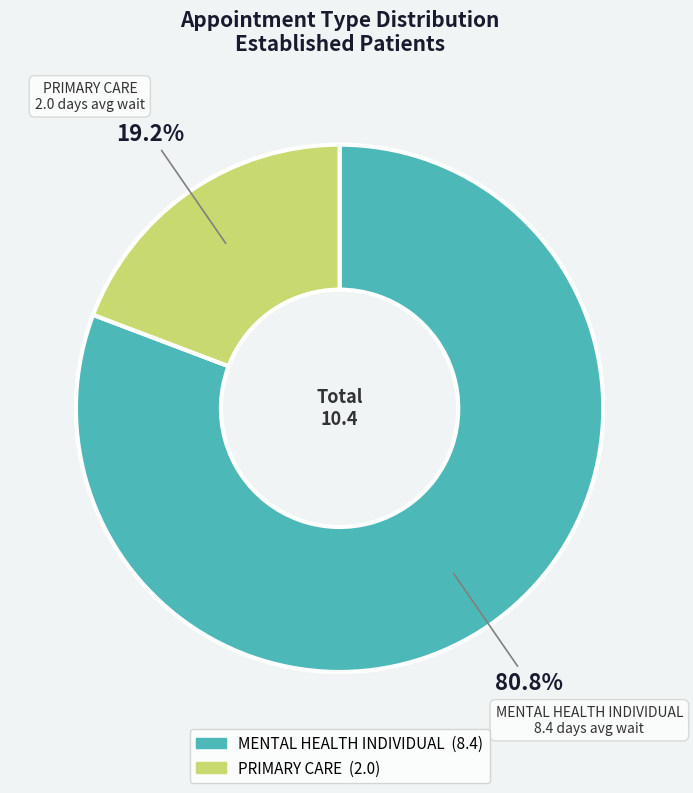

Combined, do PRIMARY CARE and MENTAL HEALTH INDIVIDUAL account for over 50%?

Yes